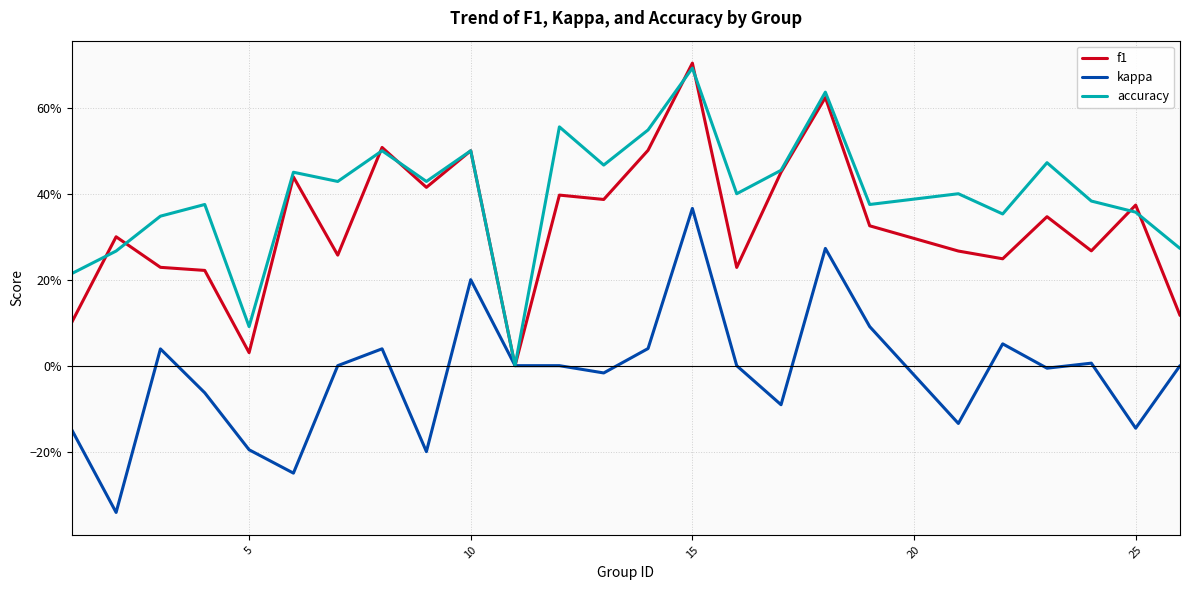

Rank the series by their average value, from lowest to highest.

kappa, f1, accuracy